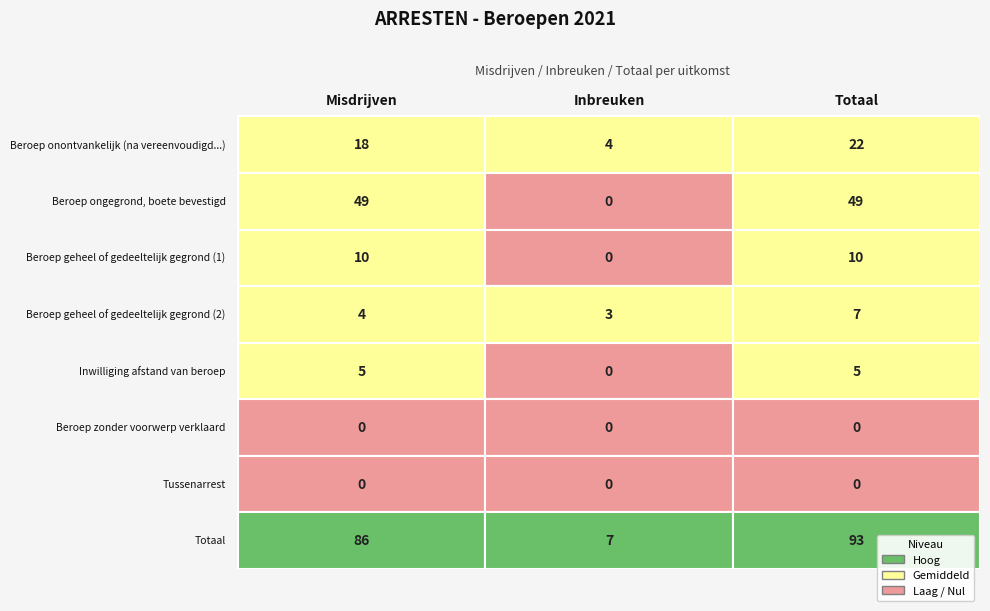

What is the difference between the highest and lowest values at 2?

93